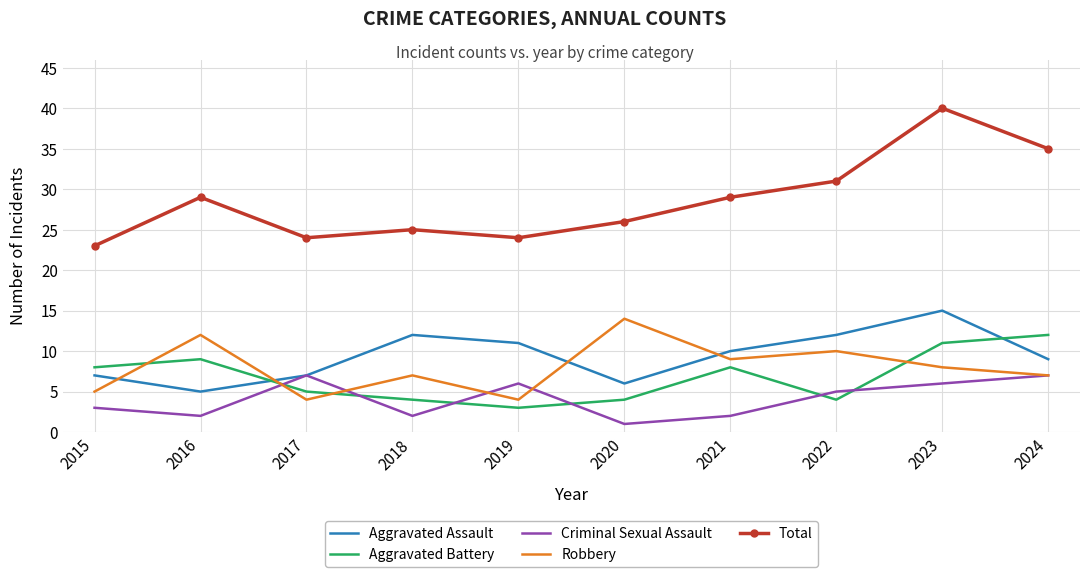

What is the greatest value displayed?

40